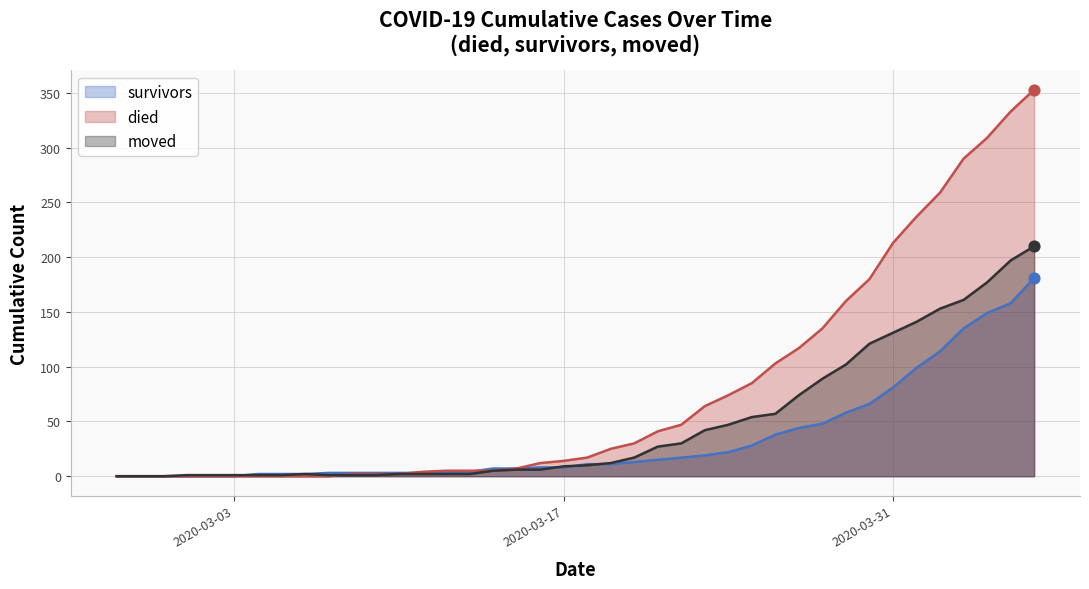

Is the value of moved at 2020-03-20 greater than the value of survivors at 2020-03-15?

Yes